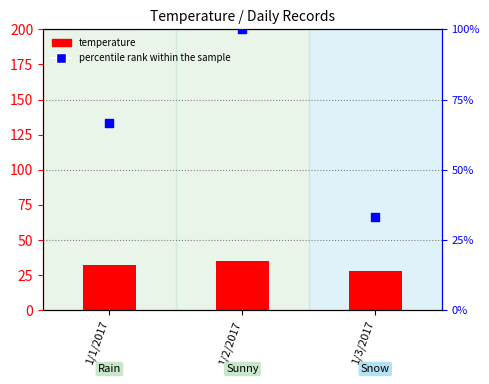

Which series has the widest spread of Y values?

percentile rank within the sample